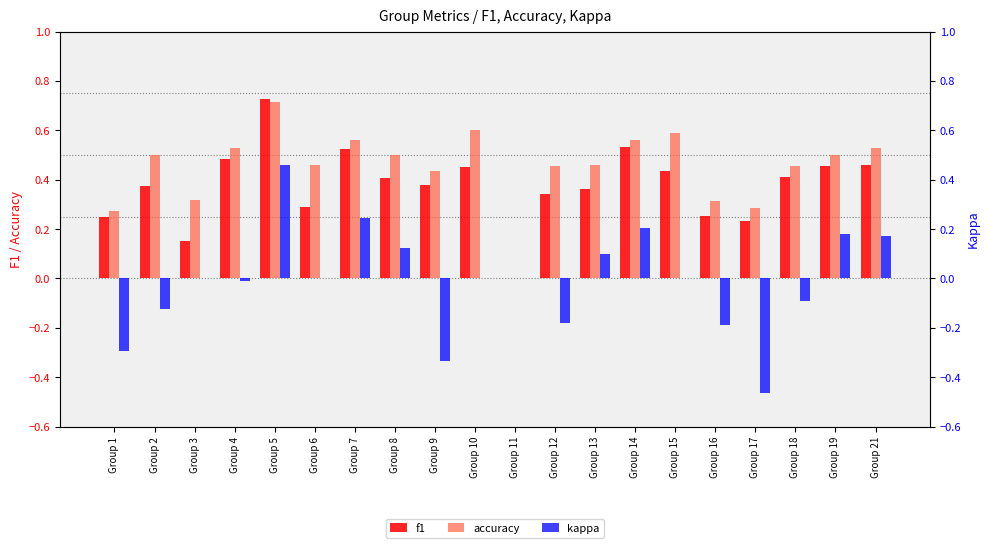

List the series in order of their overall mean, lowest first.

kappa, f1, accuracy